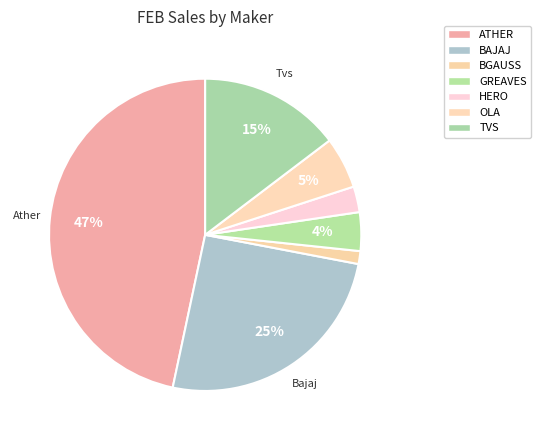

How many segments does this pie chart have?

7